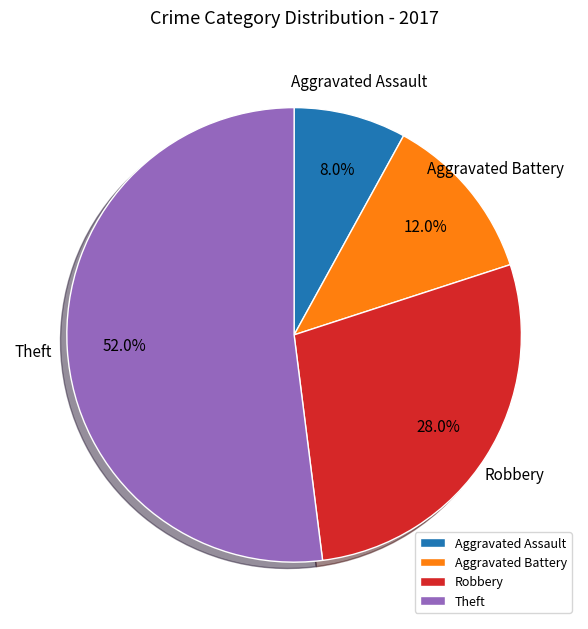

Count the number of slices in the pie.

4